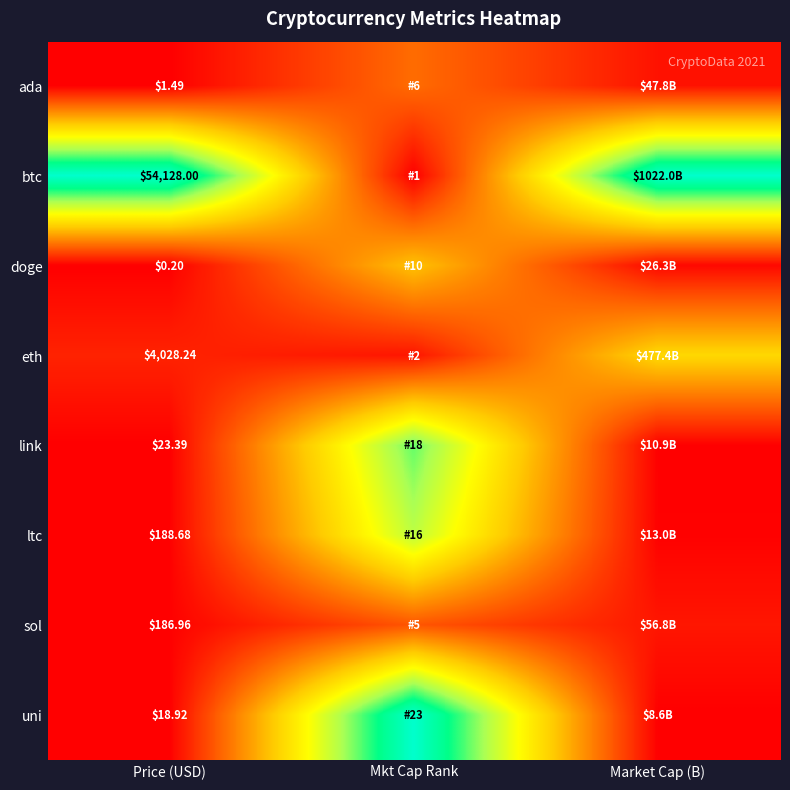

The link series shows 0.0 at Market Cap (B). True or false?

False